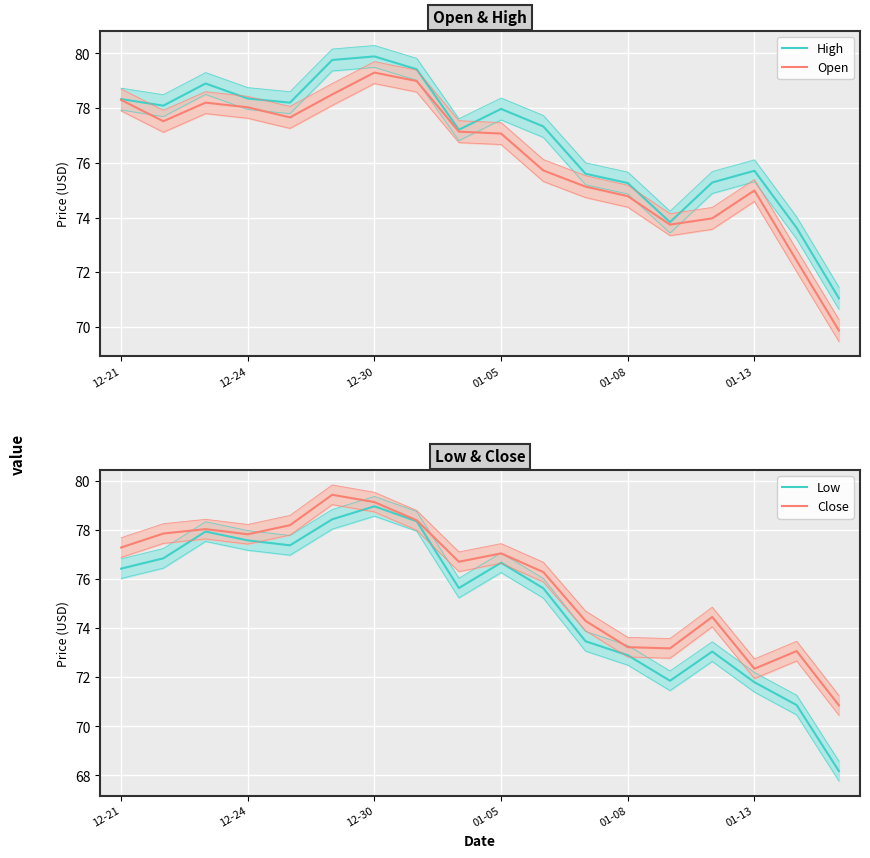

At 8, list the series in order from largest to smallest.

High, Open, Close, Low